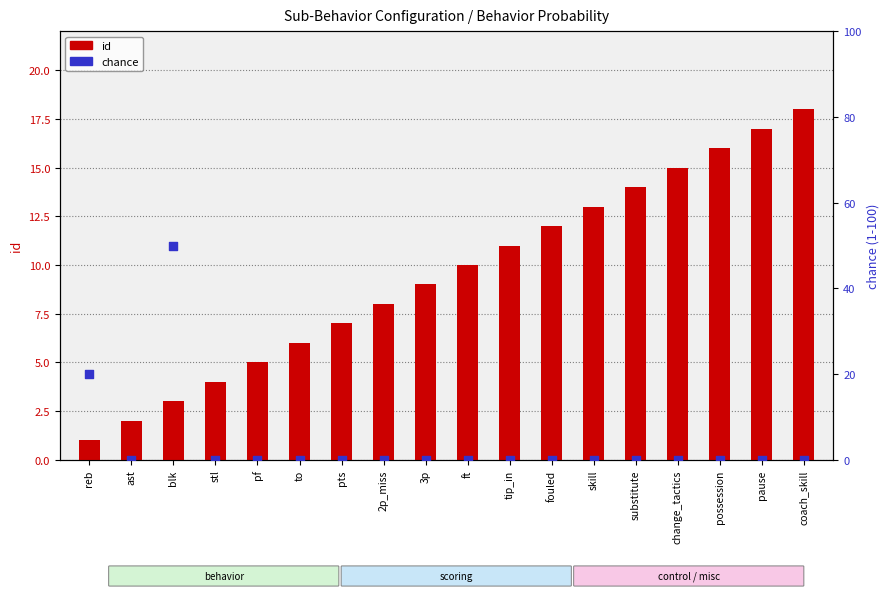

What are all the series names shown in the legend?

id, chance